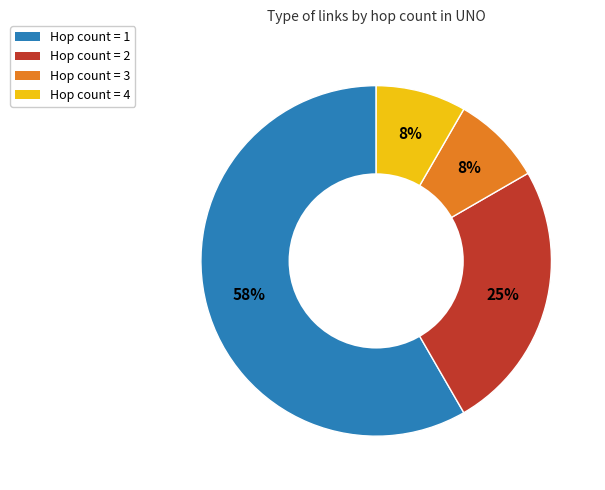

Is there a majority slice in this chart?

Yes